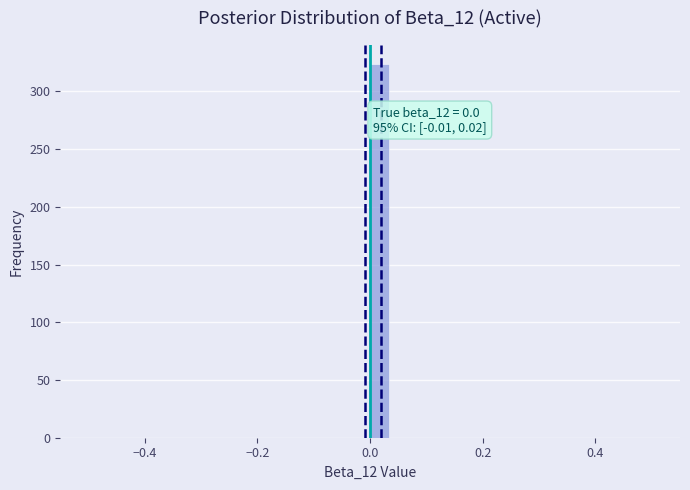

Around what value on the x-axis is the tallest bar? Give the approximate position of its centre, as read against the axis.

0.02